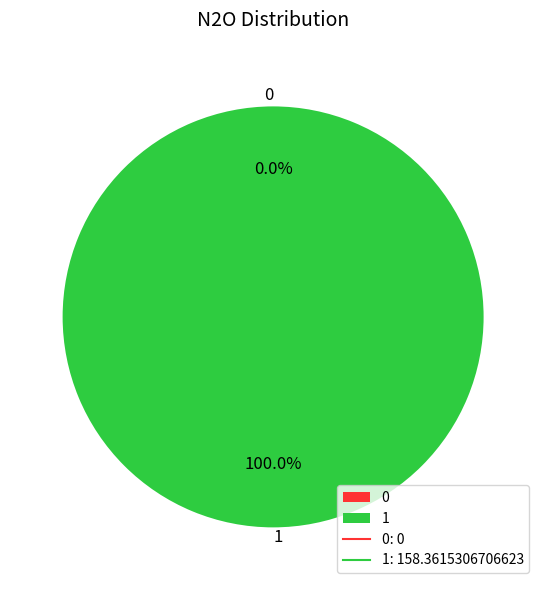

Is 1 the majority of the pie?

Yes